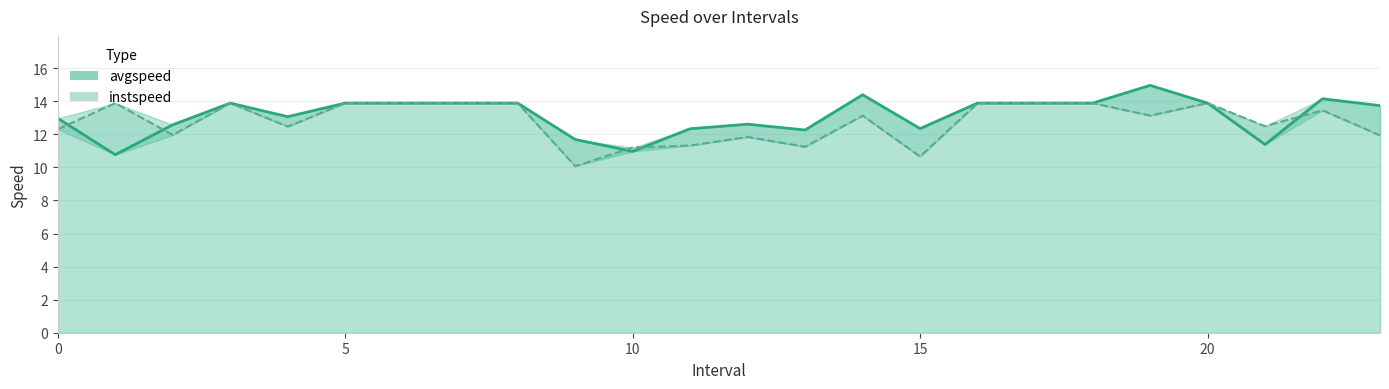

What is the maximum value for avgspeed?

15.0